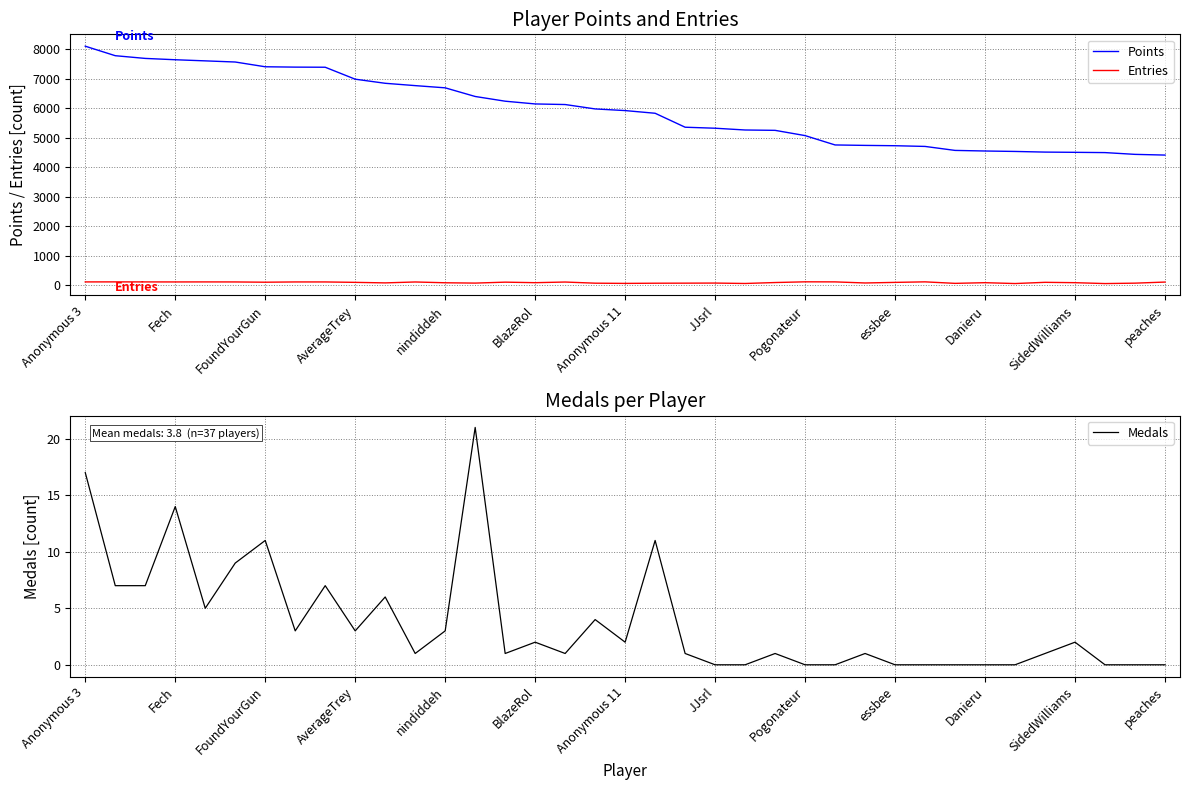

True or false: Entries and Points cross at least once.

False